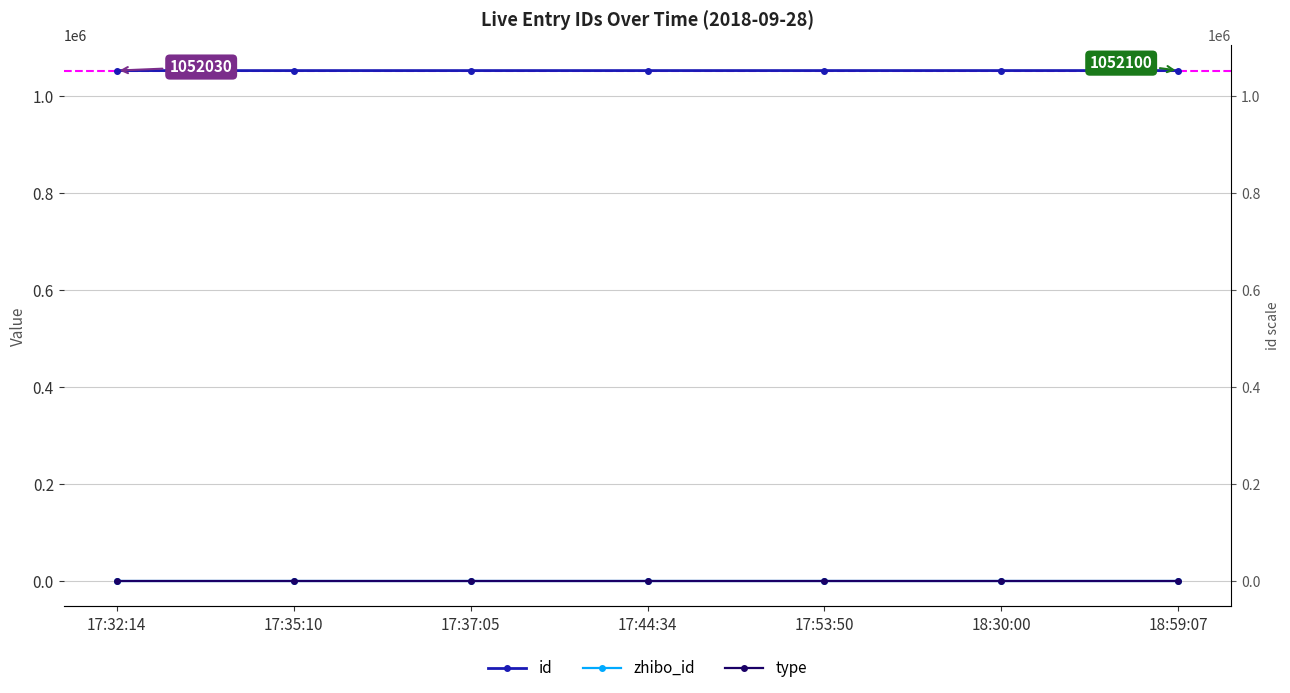

True or false: id and zhibo_id cross at least once.

False